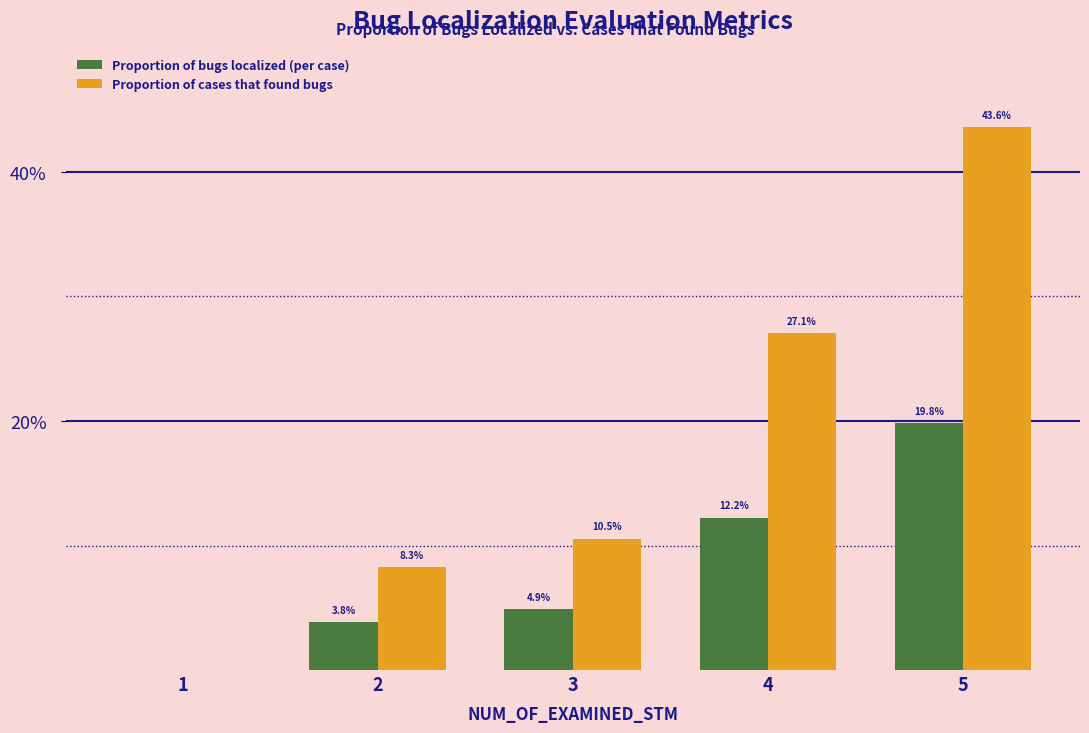

What are all the series names shown in the legend?

Proportion of bugs localized (per case), Proportion of cases that found bugs